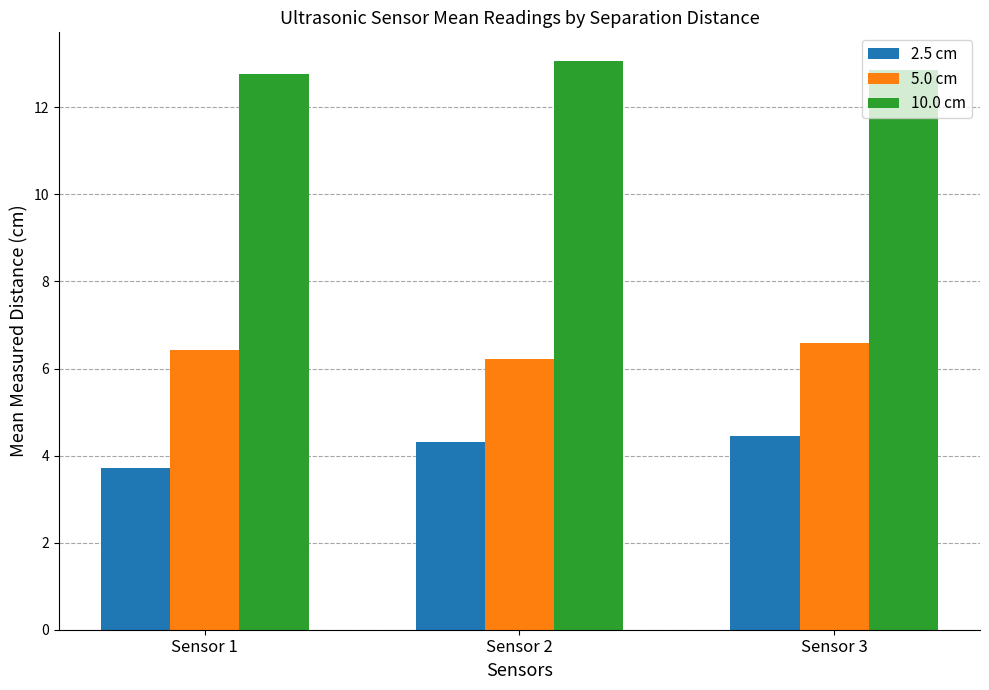

What is the average value of the 5.0 cm series?

6.4